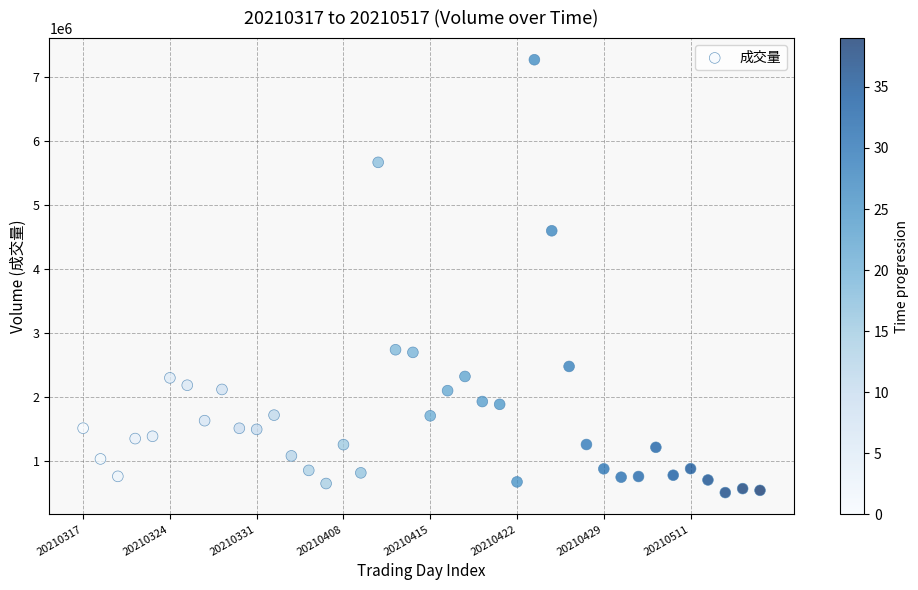

What Y value in the scatter plot is closest to 3894140?

4603140